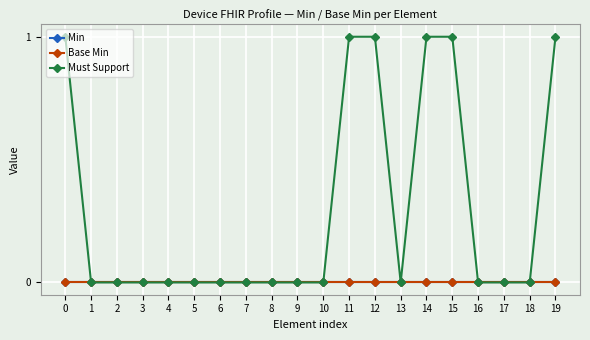

True or false: Base Min and Must Support intersect in this chart.

False